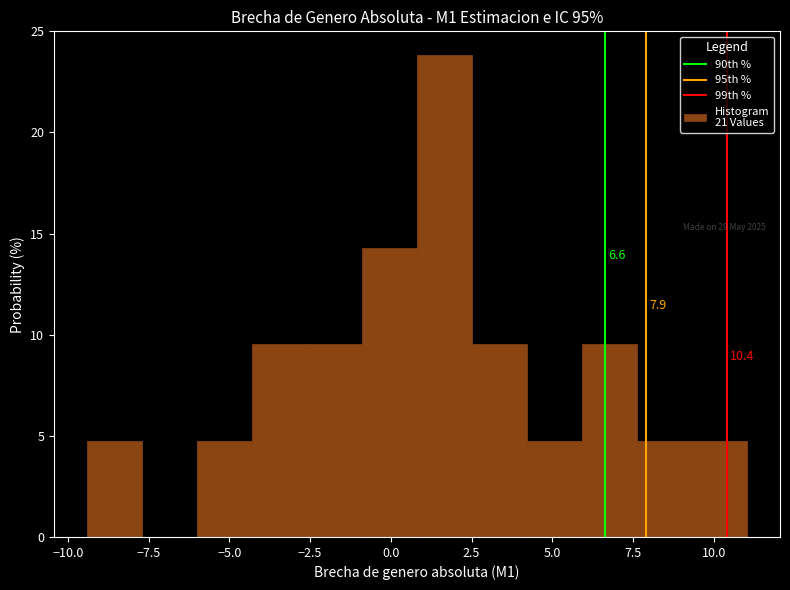

Read against the x-axis, roughly where is the centre of the tallest bar?

1.5